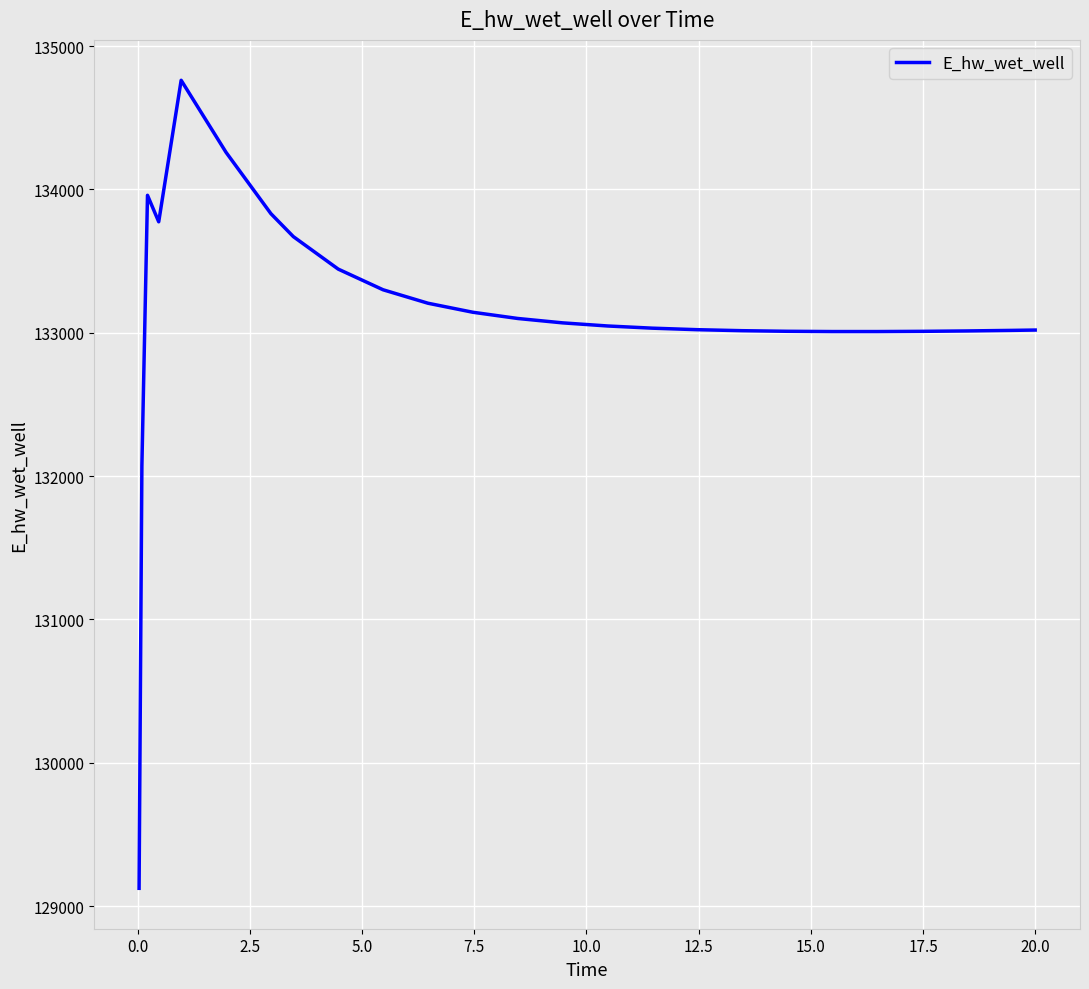

What is the minimum value shown in the chart?

129124.5